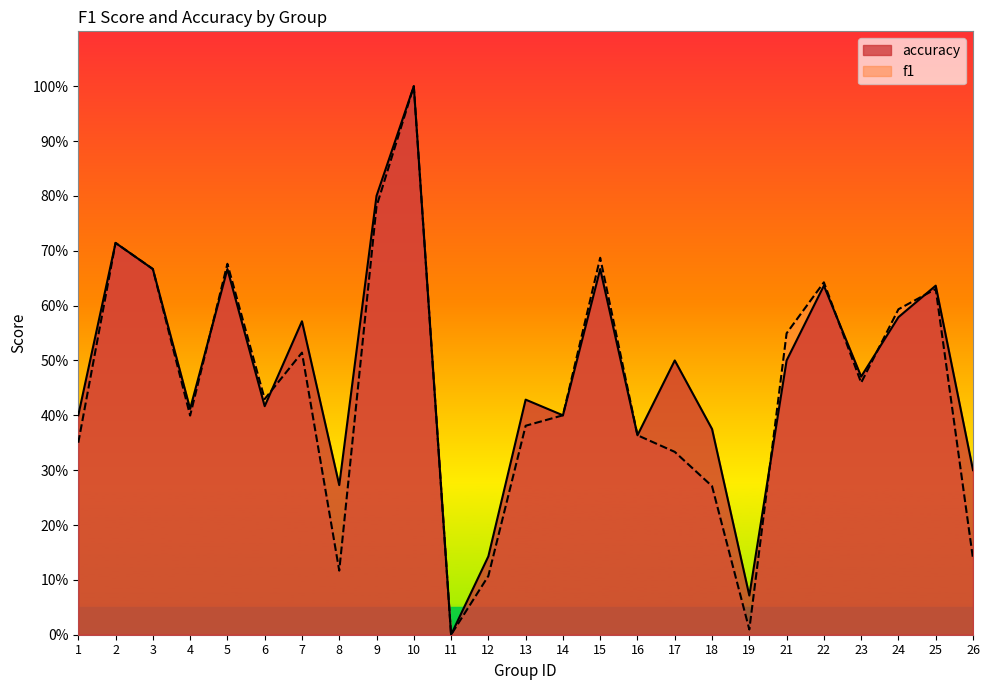

What is the sum of all accuracy values?

12.0